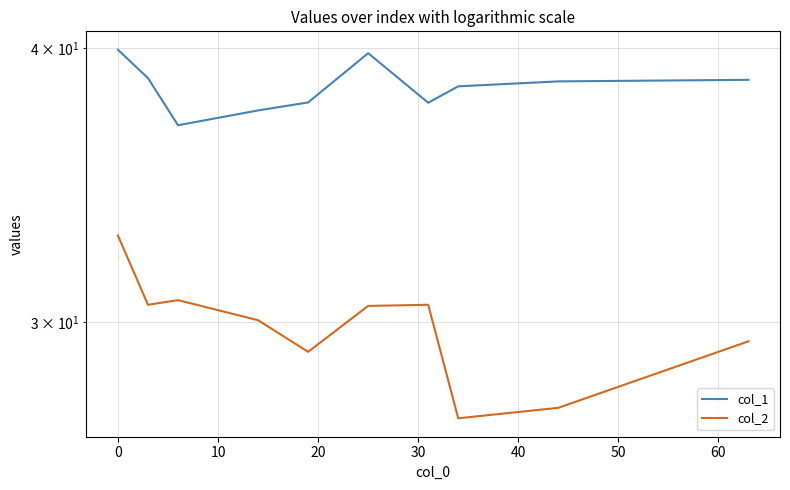

Where is the first local maximum for col_1?

40